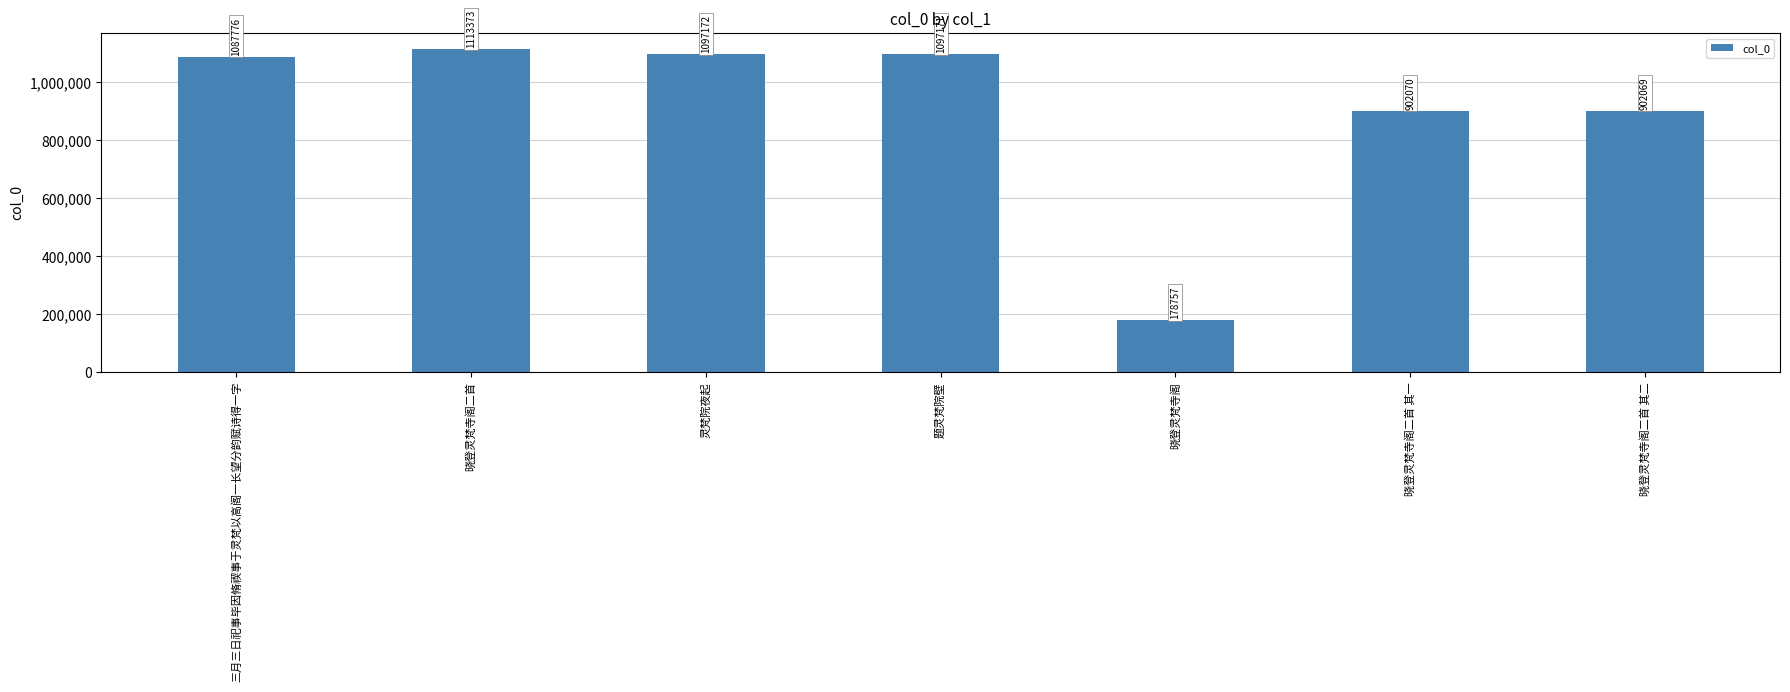

Which has a higher value, 三月三日祀事毕因脩禊事于灵梵以高阁一长望分韵赋诗得一字 or 题灵梵院壁?

题灵梵院壁